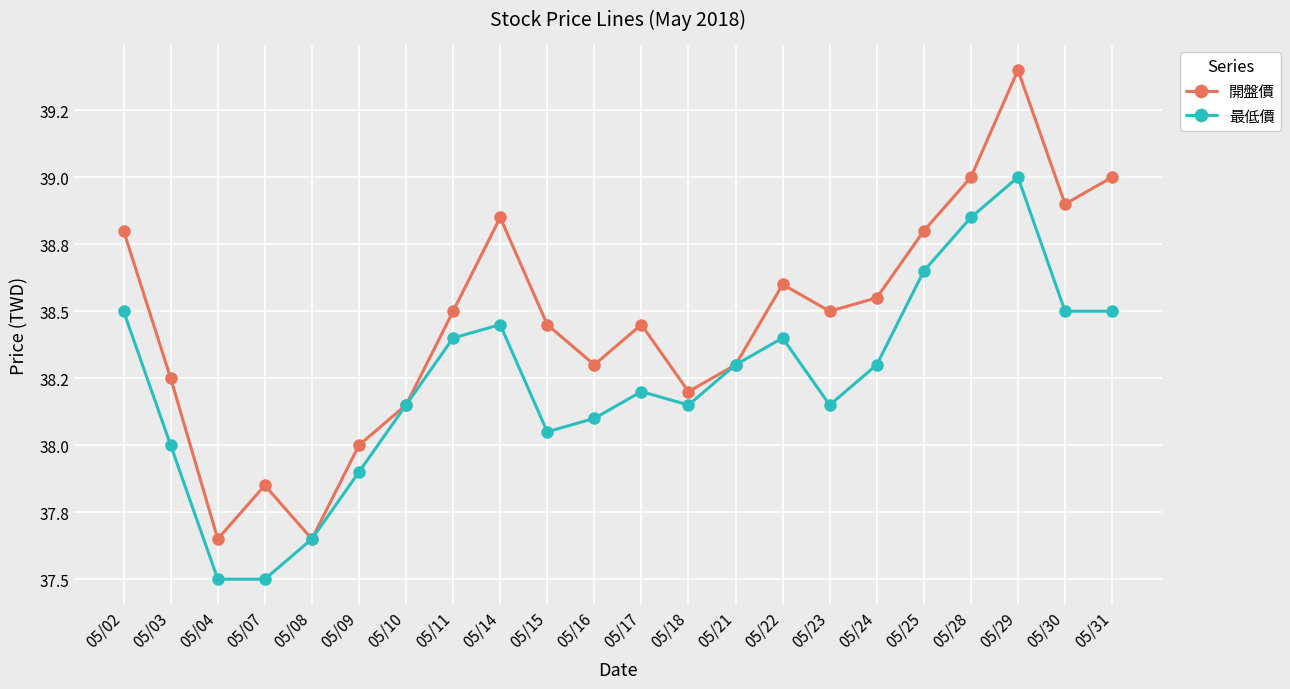

What are all the series names shown in the legend?

開盤價, 最低價